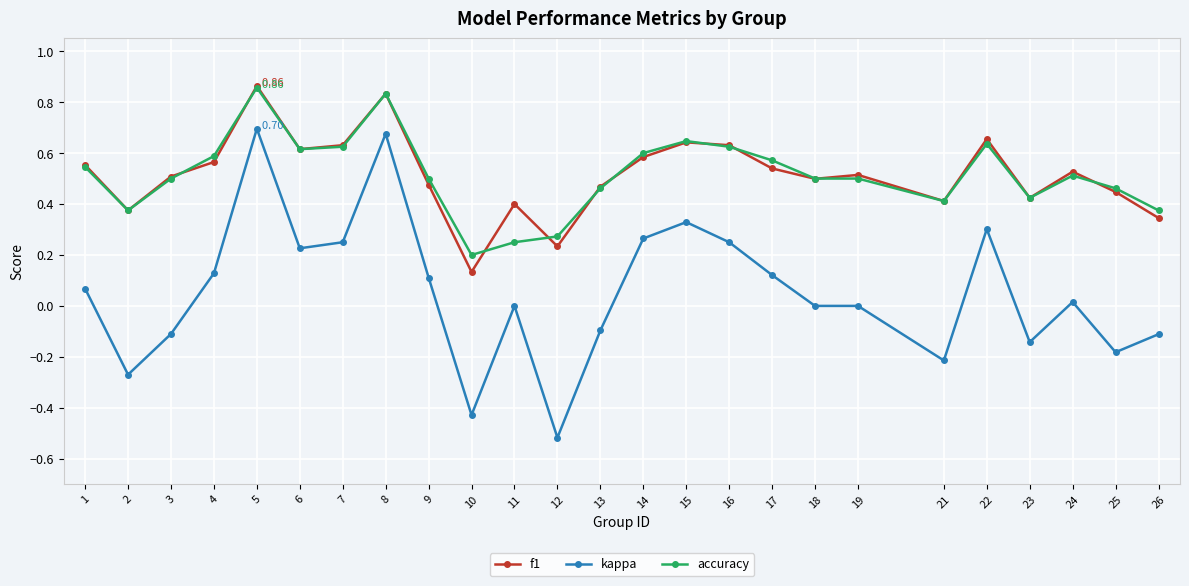

What is the minimum value shown in the chart?

-0.5